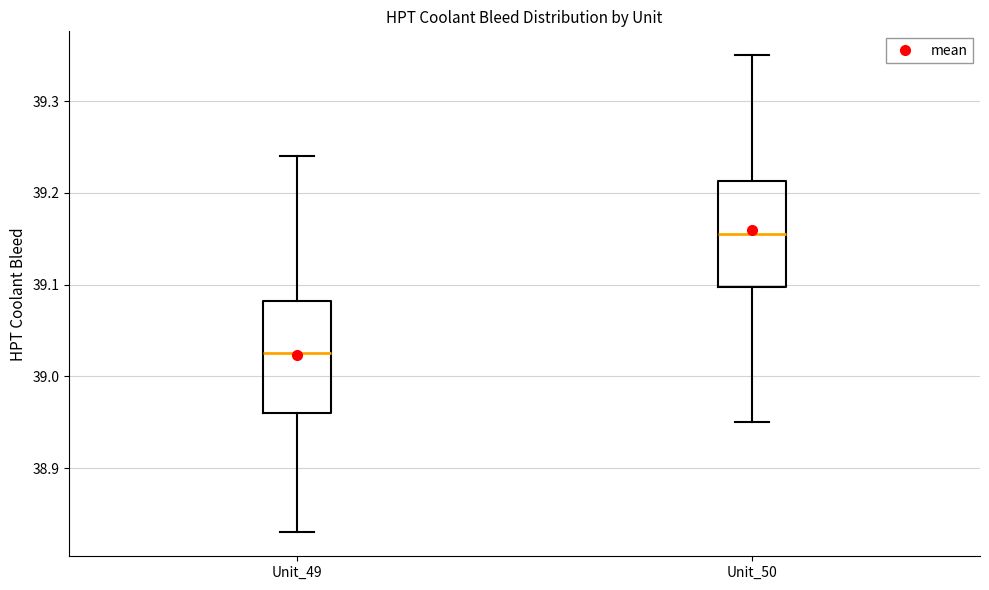

Which box's median line is the highest?

Unit_50